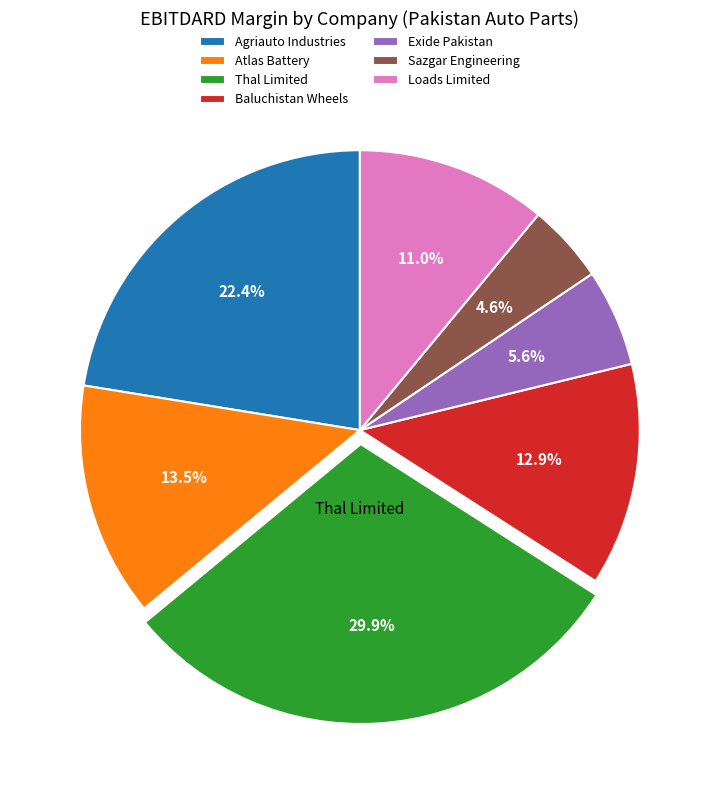

Rank the categories by value from highest to lowest.

Thal Limited, Agriauto Industries, Atlas Battery, Baluchistan Wheels, Loads Limited, Exide Pakistan, Sazgar Engineering